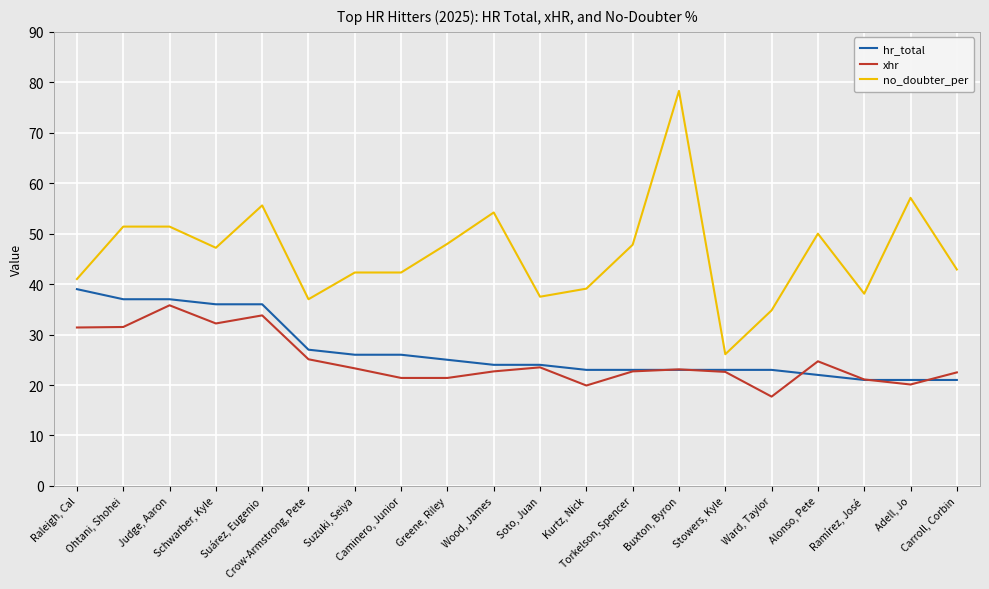

Is this an area chart (filled region under the line)?

No